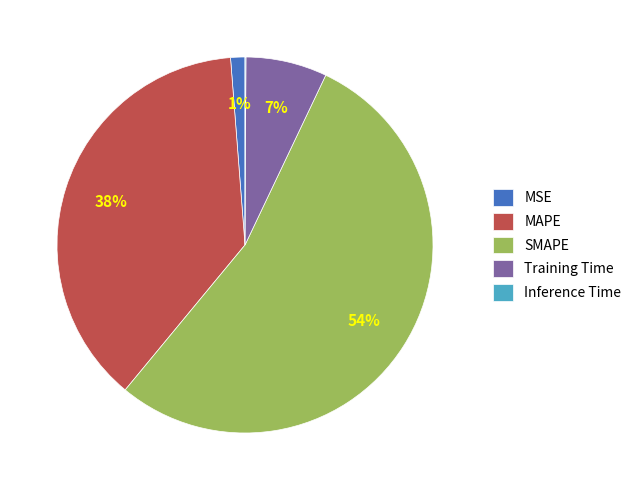

Which slice represents more than half of the pie?

SMAPE